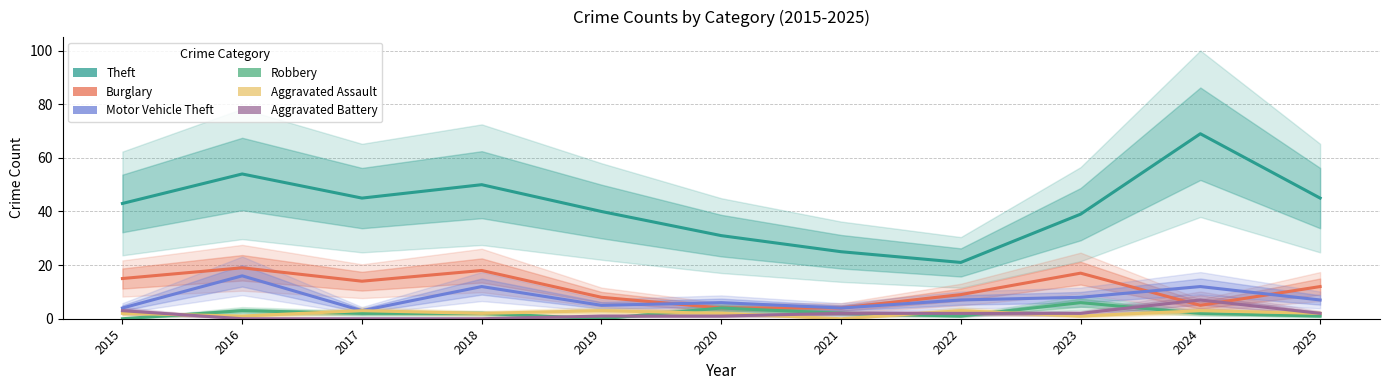

Where is Robbery nearest to the value 3?

2016